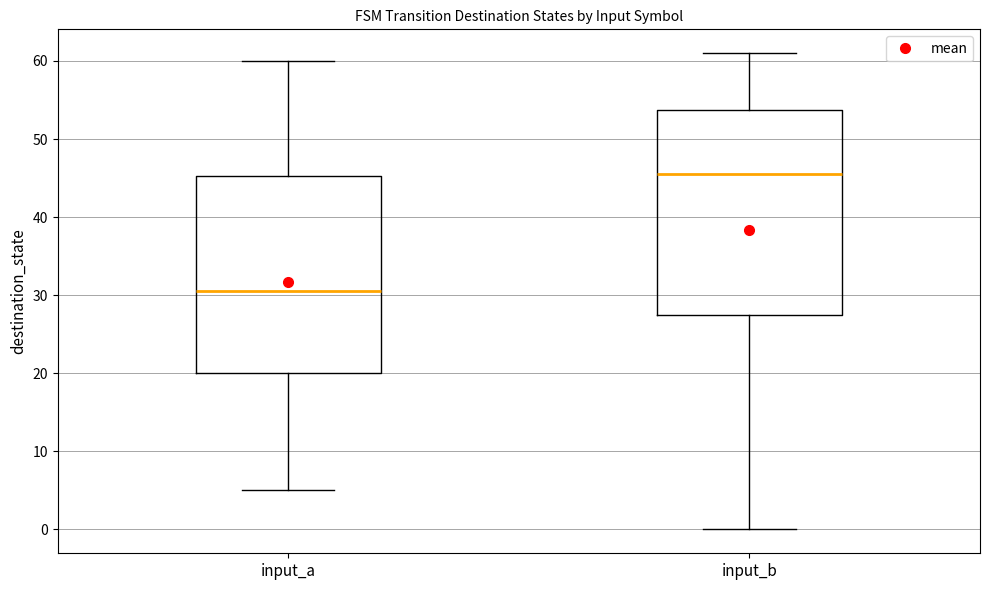

Reading left to right, read every box against the y-axis: the position of its median line, the range the box covers, and the ends of its whiskers. The values are not printed on the chart, so give them approximately, as read against the axis.

input_a: median 31, box 20 to 45, whiskers 5 to 60
input_b: median 46, box 28 to 54, whiskers 0 to 61